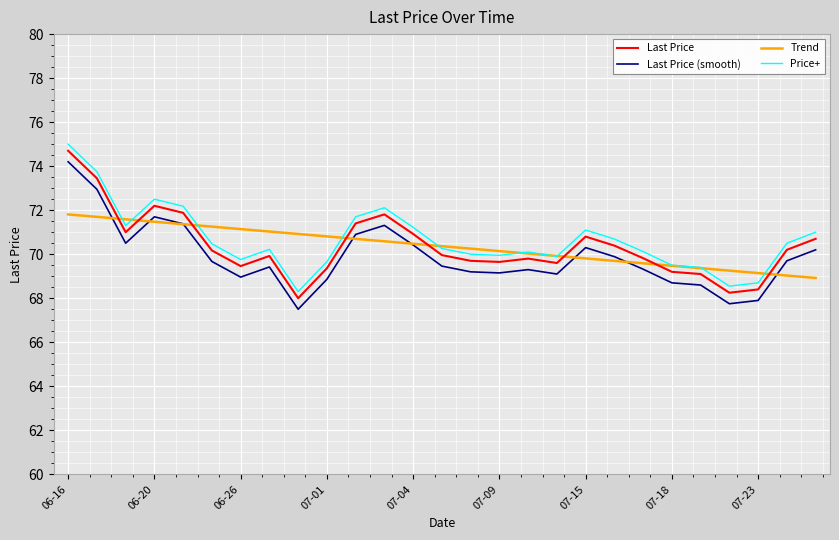

True or false: Last Price (smooth) and Price+ intersect in this chart.

False